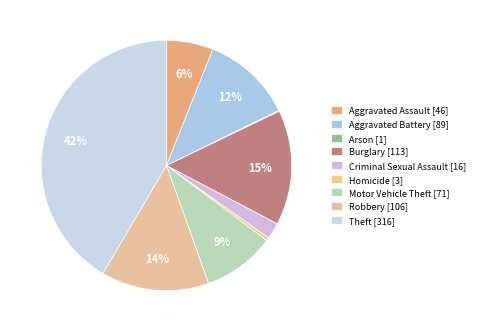

Which category has the biggest portion of the pie?

Theft